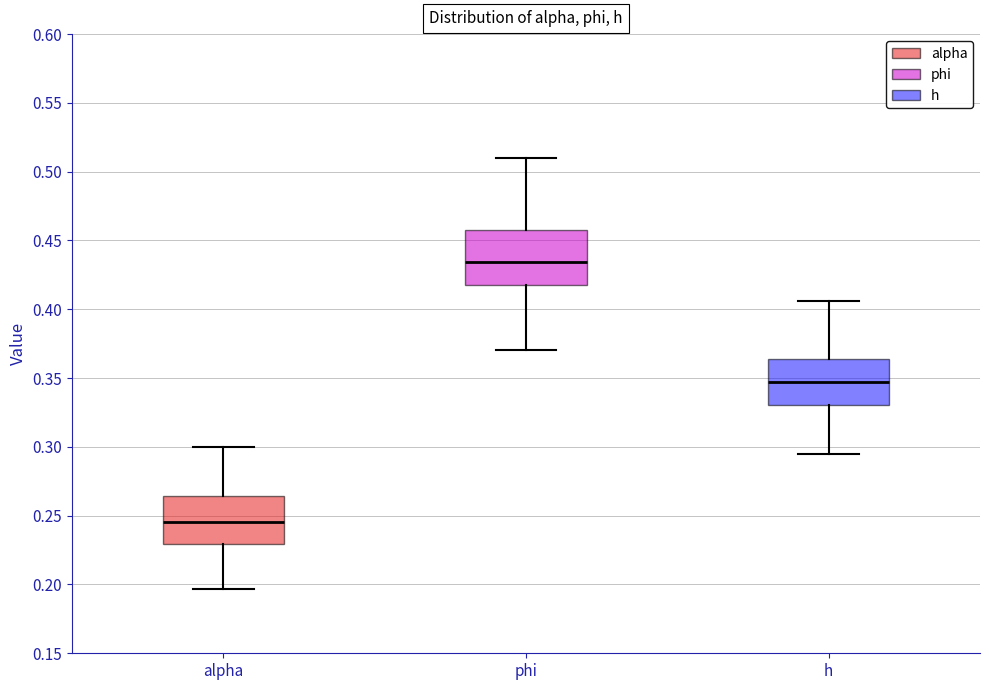

Which box's median line is the highest?

phi